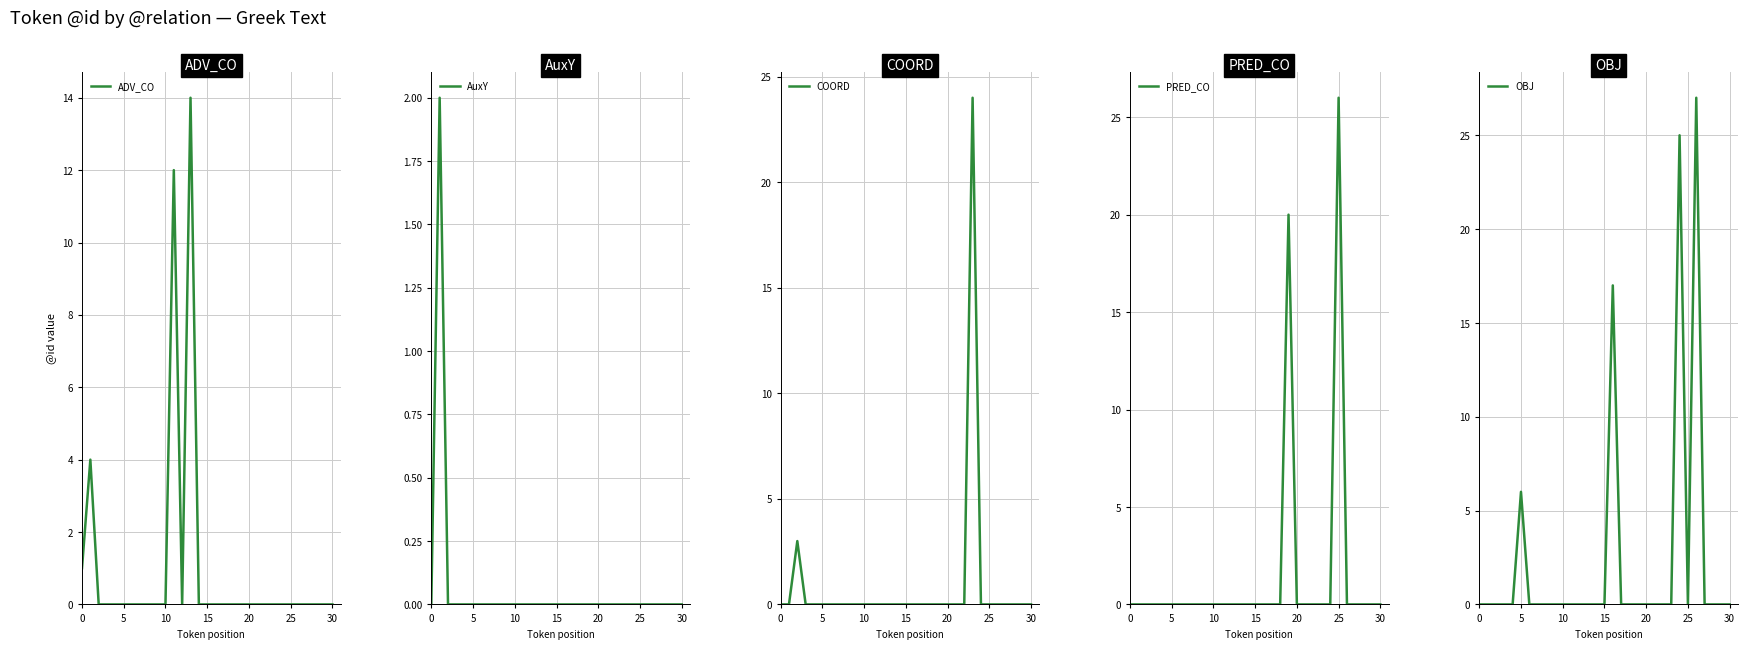

Does the chart have visible grid lines?

Yes